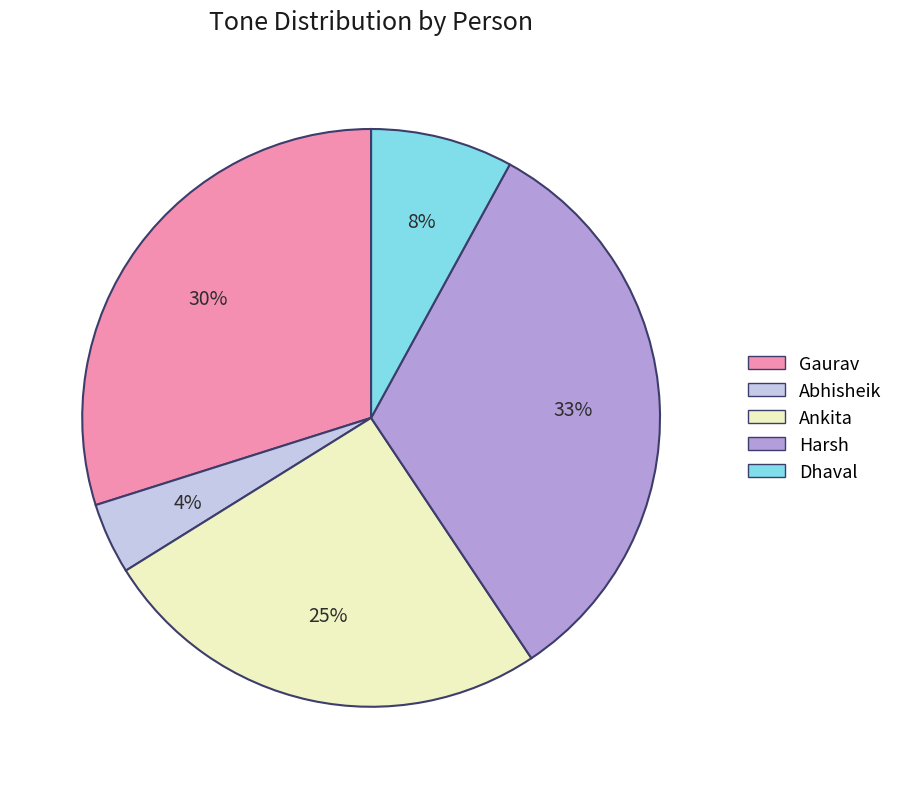

Is Gaurav the majority of the pie?

No